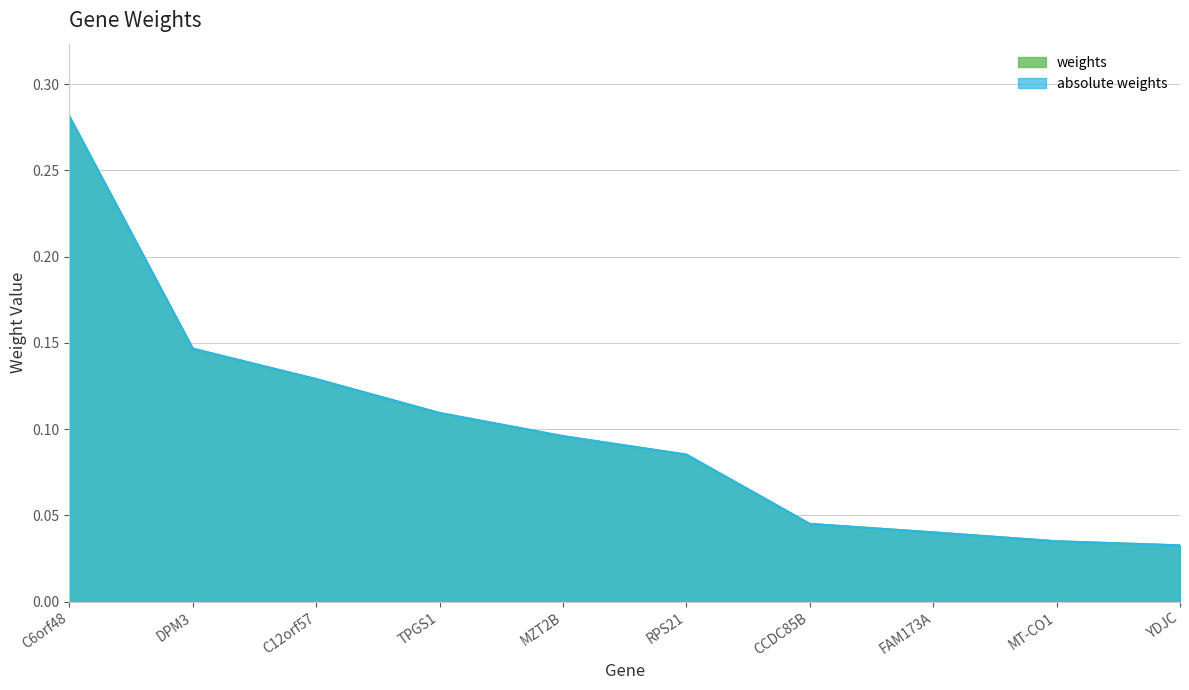

Is it true that absolute weights equals 0.1 at CCDC85B?

False